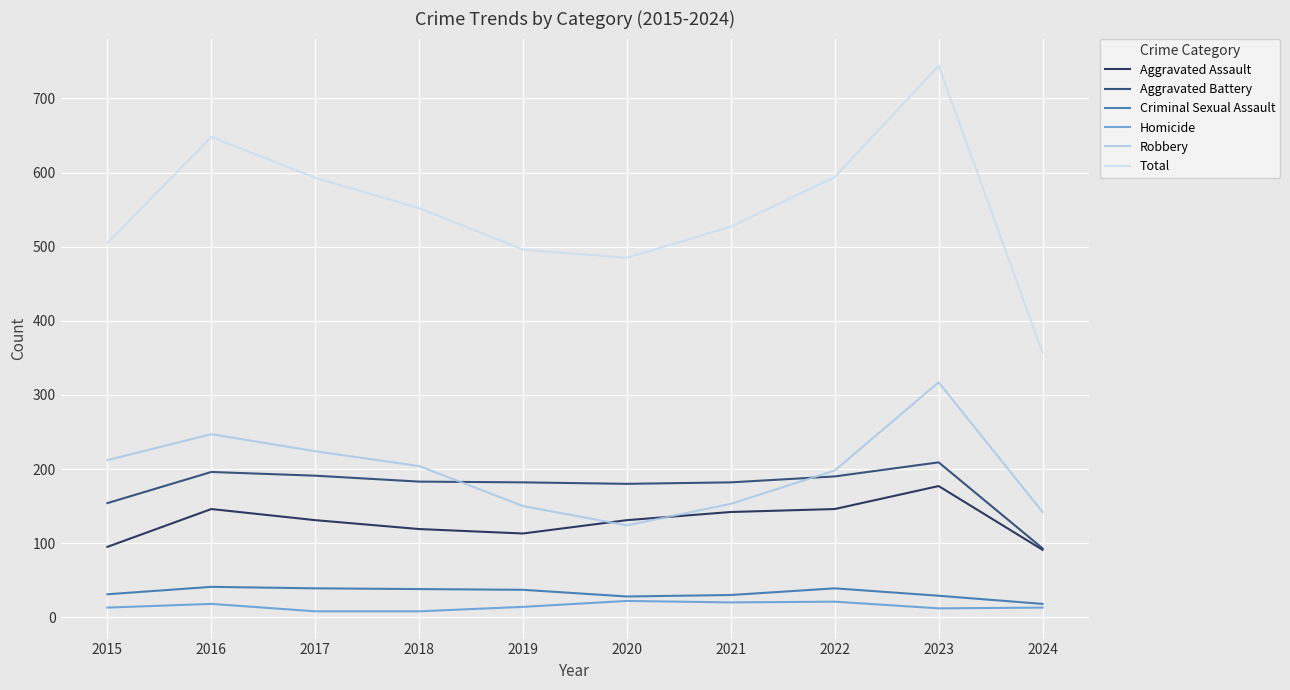

True or false: Homicide and Aggravated Assault intersect in this chart.

False